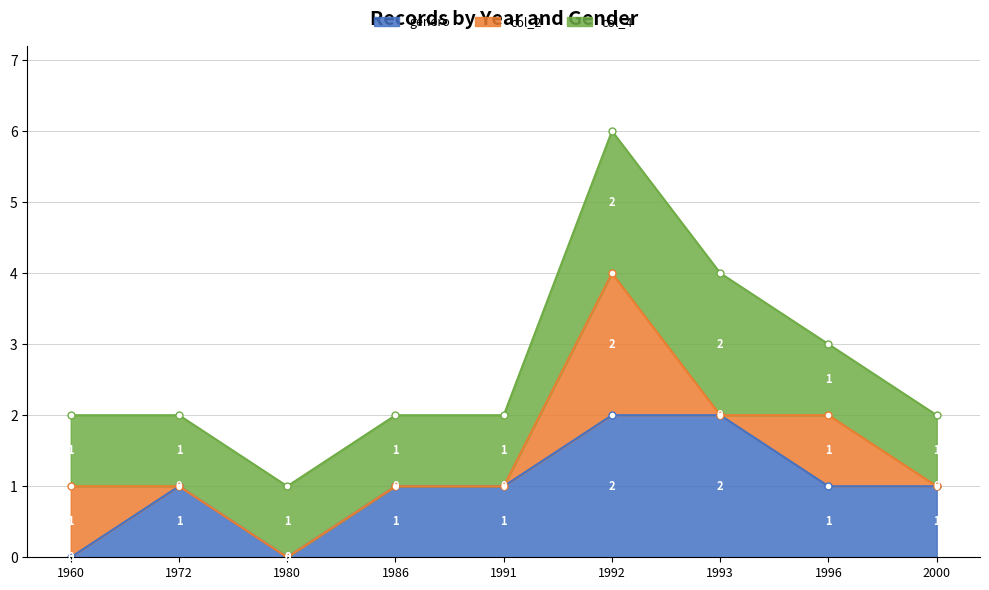

Which series has the largest range (max minus min)?

col_4